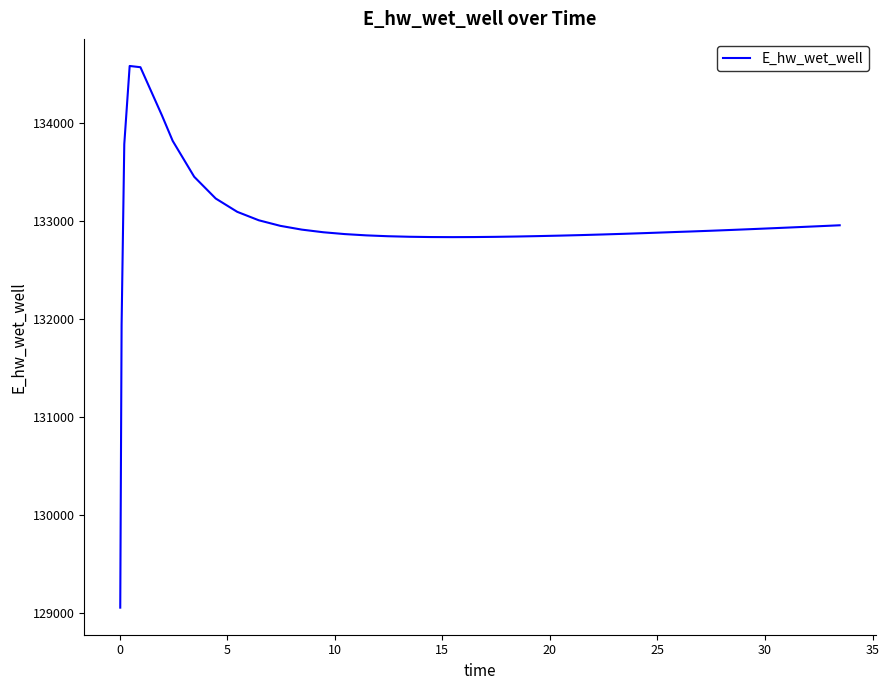

What is the minimum value shown in the chart?

129055.1